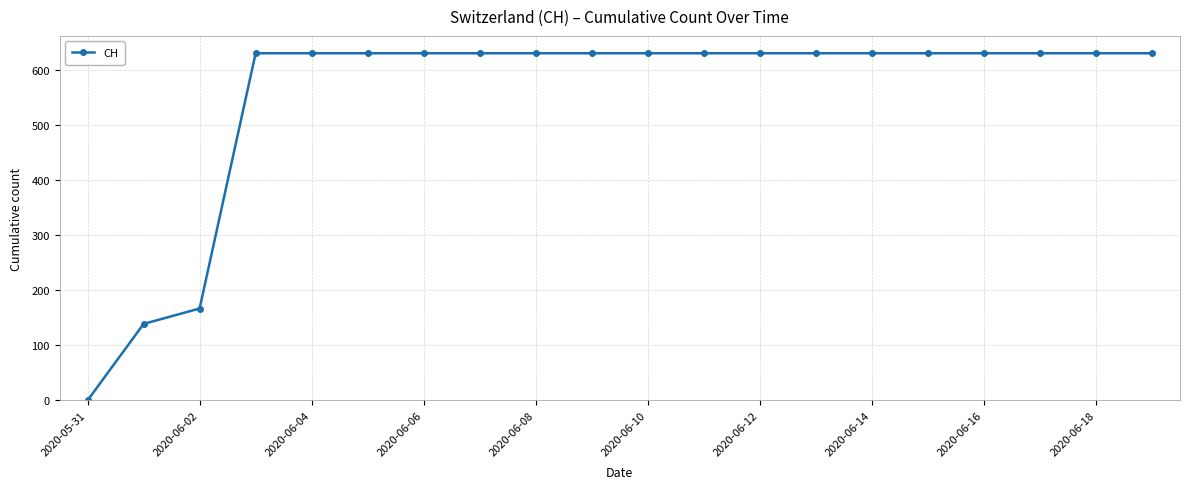

What is the sum of all values?

11033